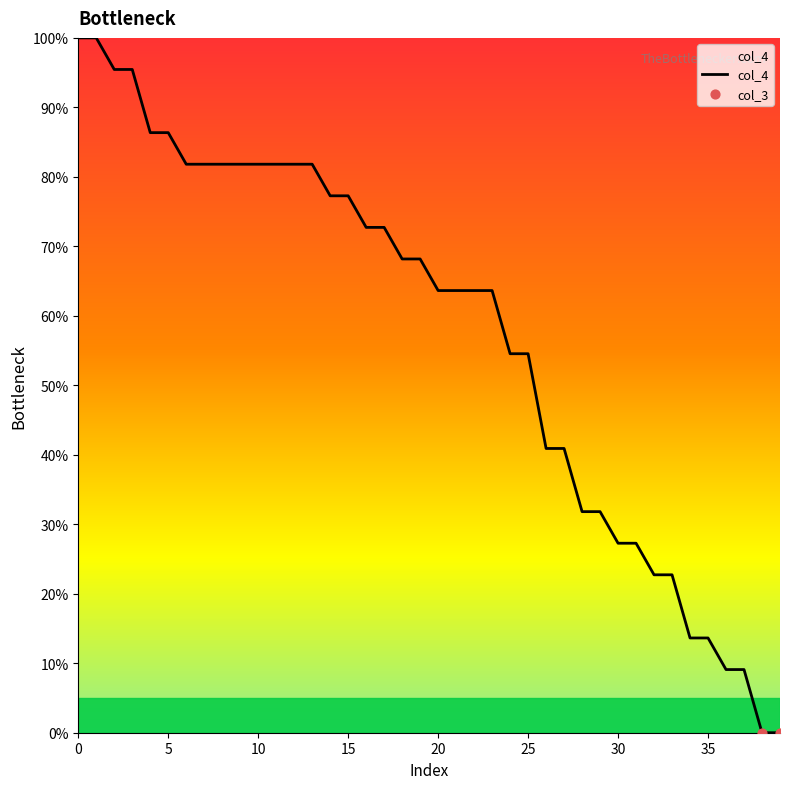

What is the greatest value displayed?

100.0